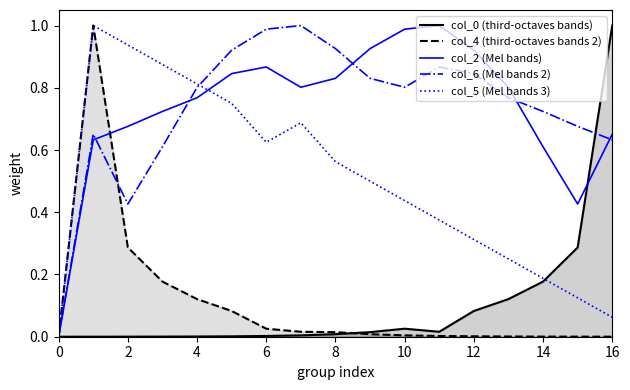

The value of col_5 (Mel bands 3) at 0 is 0.0. True or false?

True